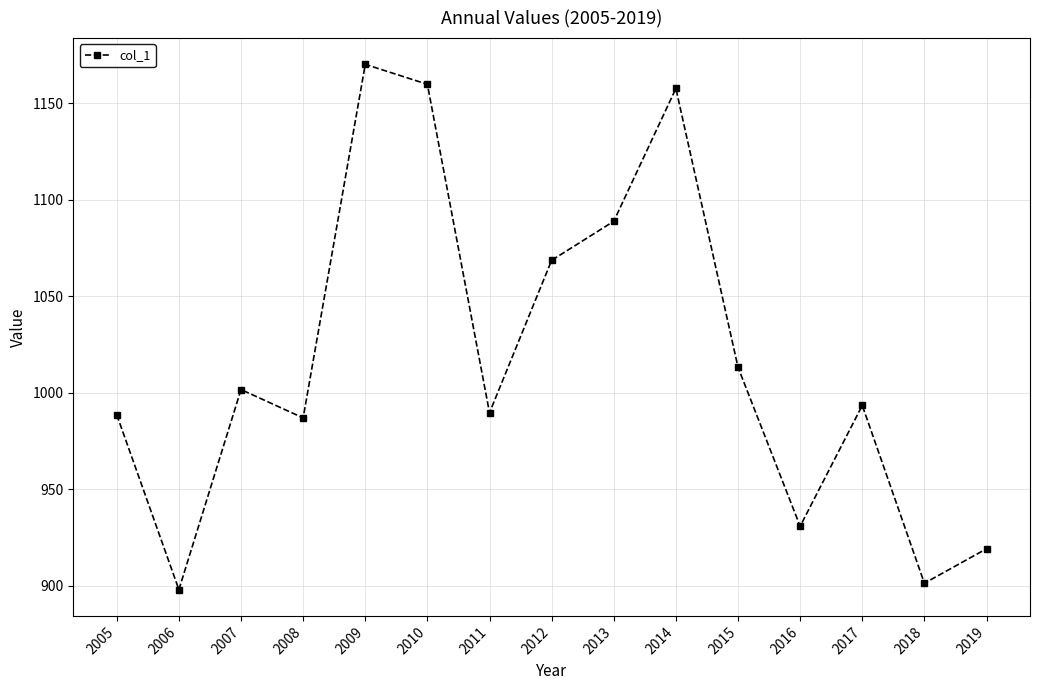

Where does the data first go above 993?

2007